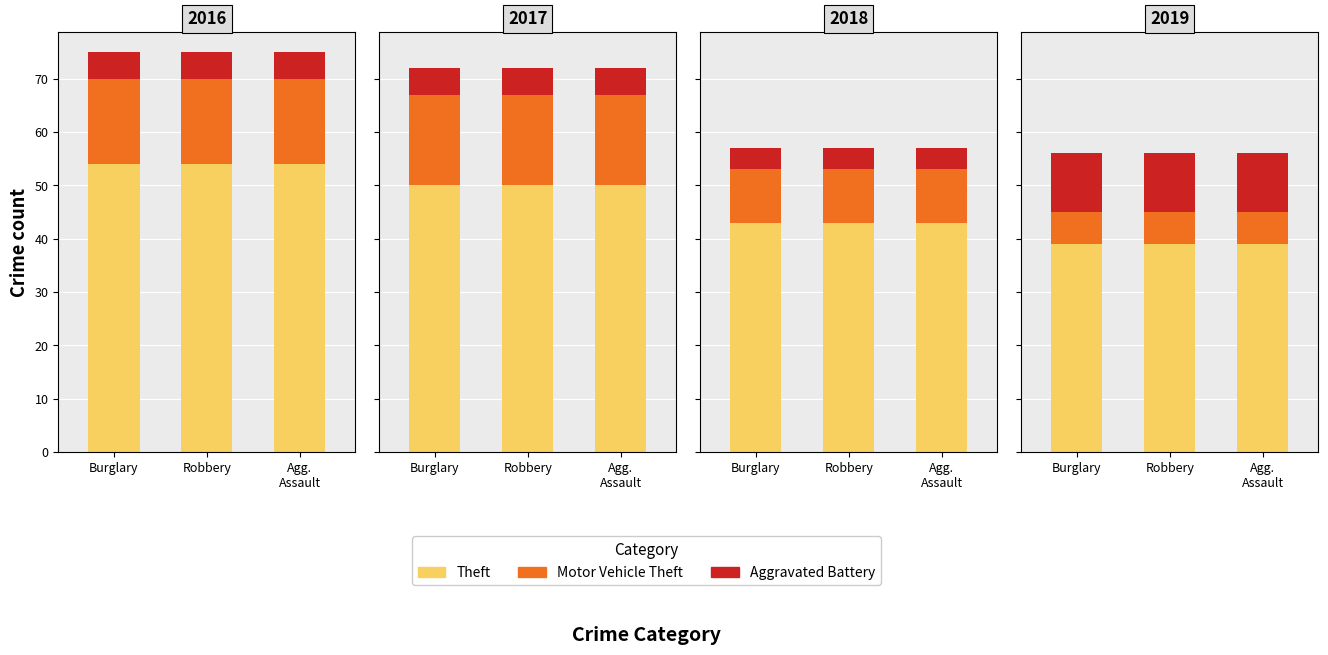

What position from the right is Agg.
Assault?

1